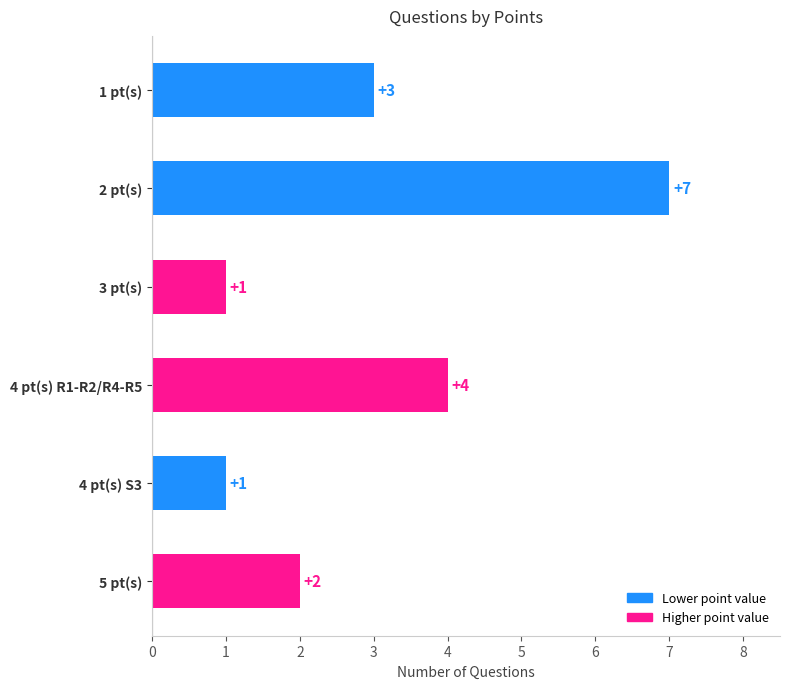

What is the value of the 4th bar from the left?

4